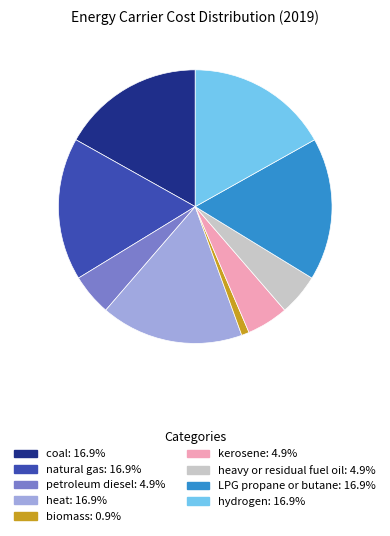

What is the smallest slice in the pie chart?

biomass